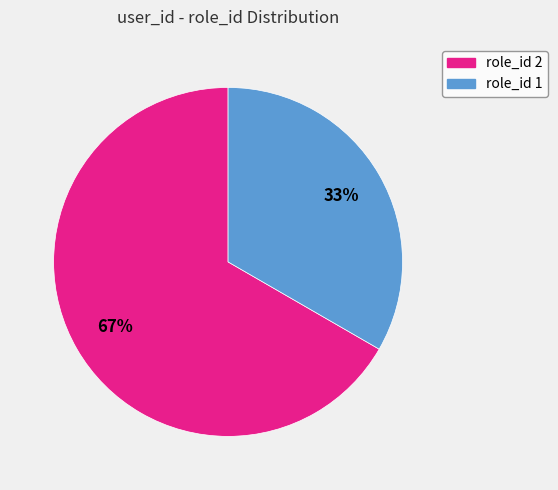

What percentage is the role_id 1 slice, to the nearest percent?

33%